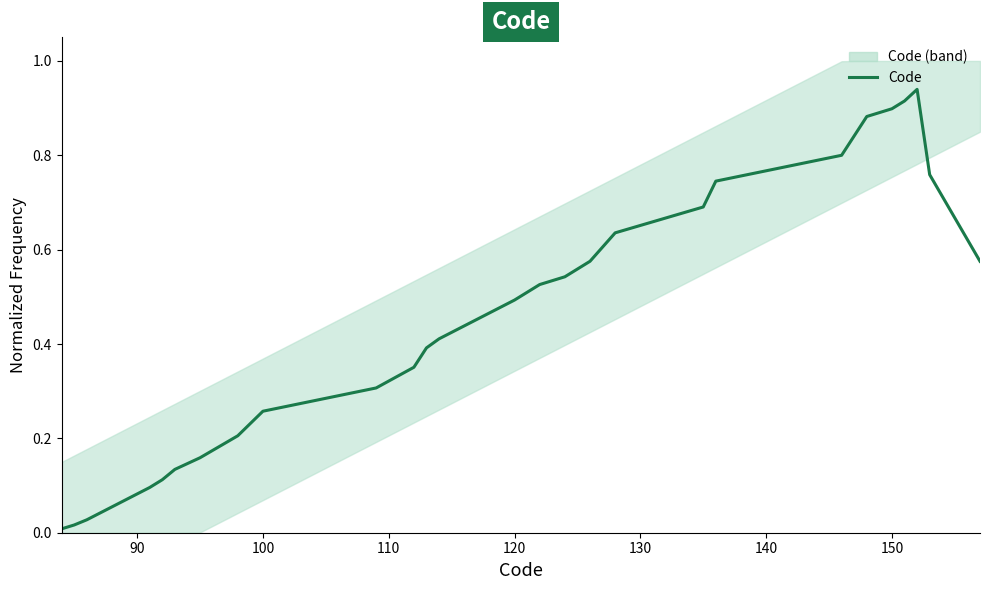

True or false: there are more than 0 points higher than both neighbors.

True